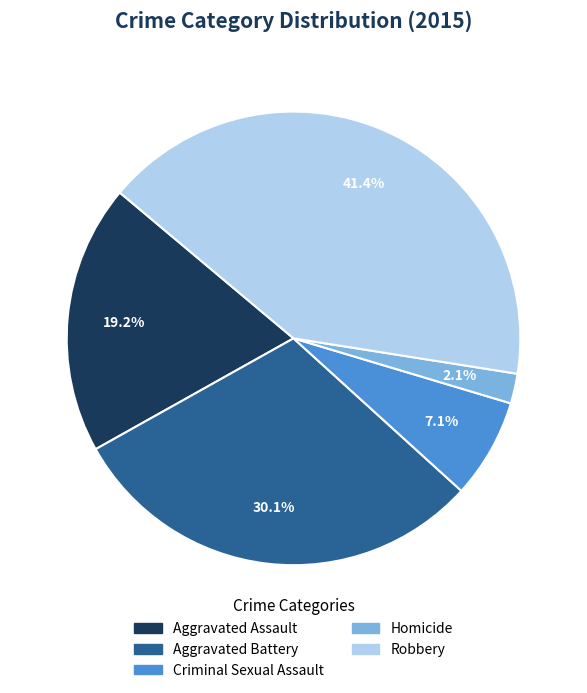

How many slices are in this pie chart?

5